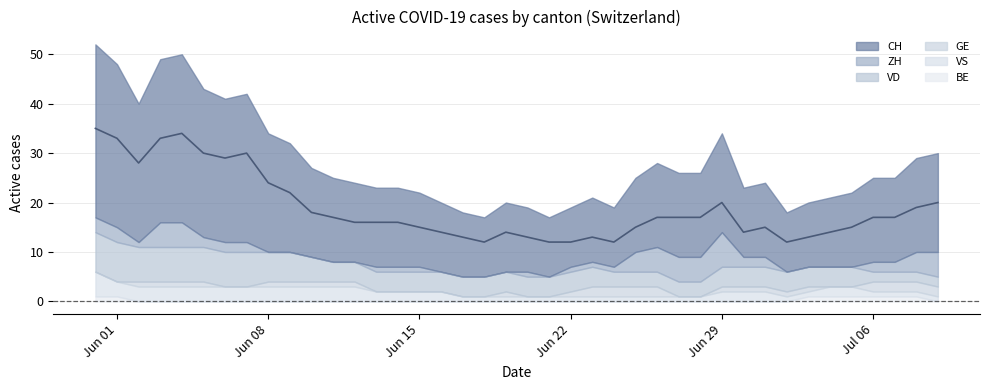

At which label does the data first exceed 17?

Jun 01